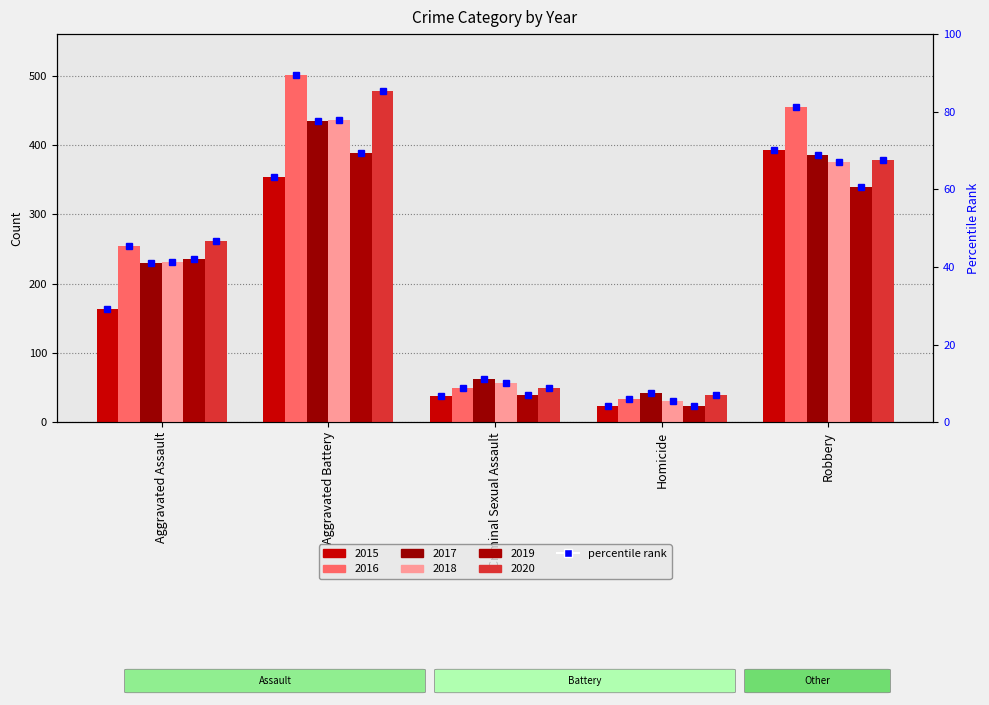

What is the difference between the maximum and minimum values?

66.1